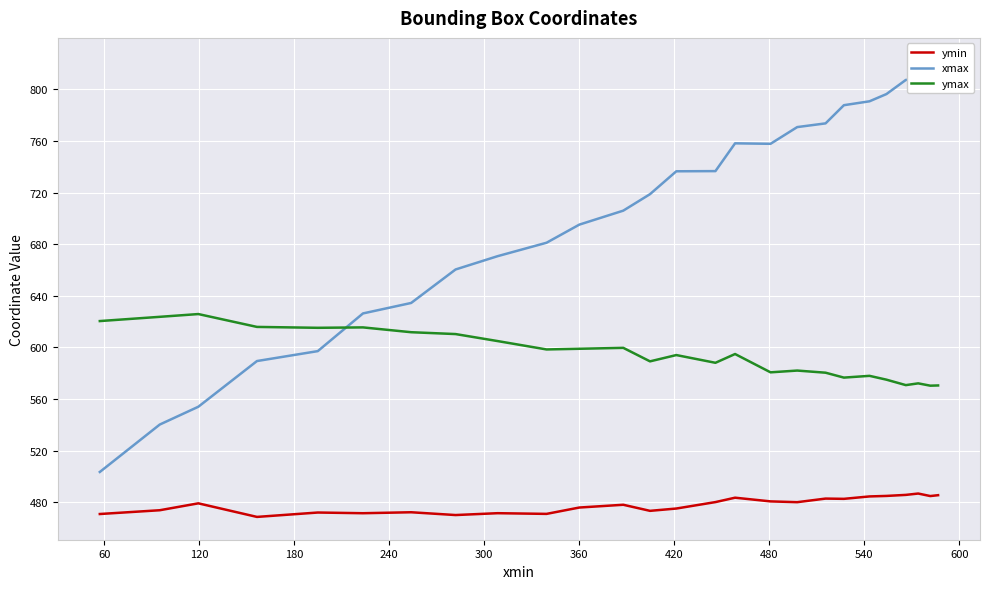

Is the value of xmax at 21 greater than the value of ymin at 21?

Yes